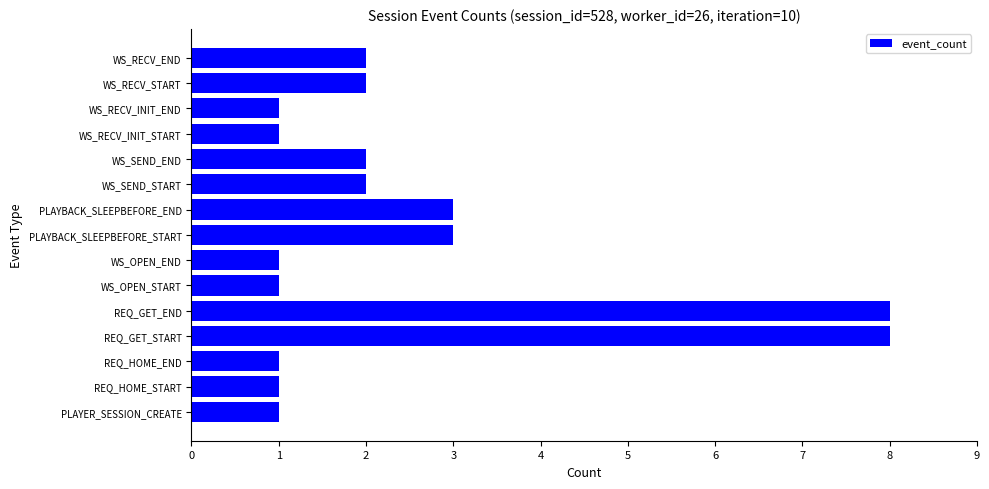

Read the value at REQ_GET_START.

8